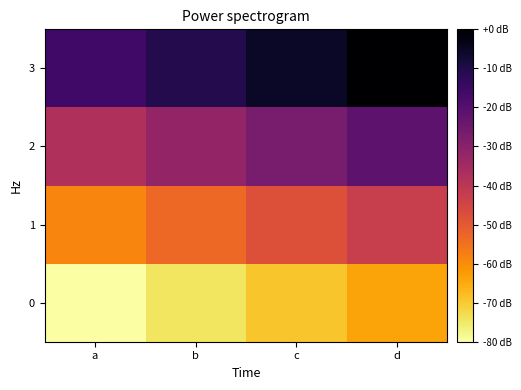

Reading left to right, extract all data points from this chart.

0: a=-80.0	b=-74.7	c=-69.3	d=-64.0
1: a=-58.7	b=-53.3	c=-48.0	d=-42.7
2: a=-37.3	b=-32.0	c=-26.7	d=-21.3
3: a=-16.0	b=-10.7	c=-5.3	d=0.0